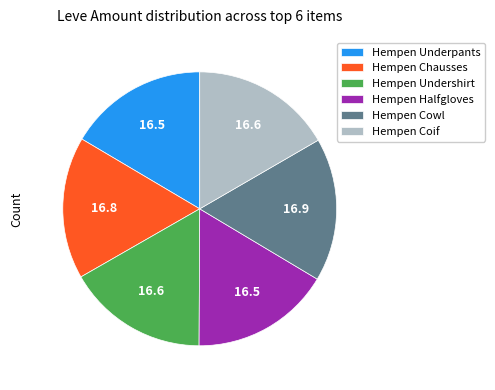

Is there a majority slice in this chart?

No